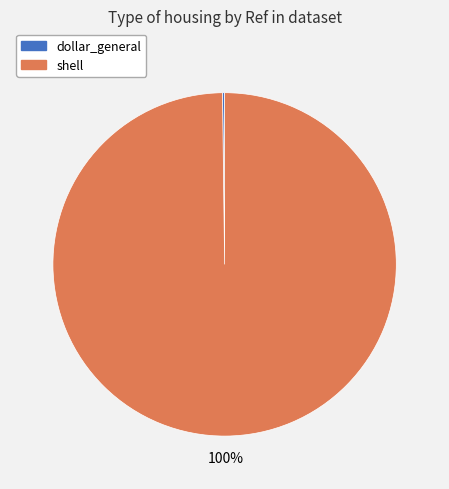

To the nearest percent, what portion does shell represent?

100%